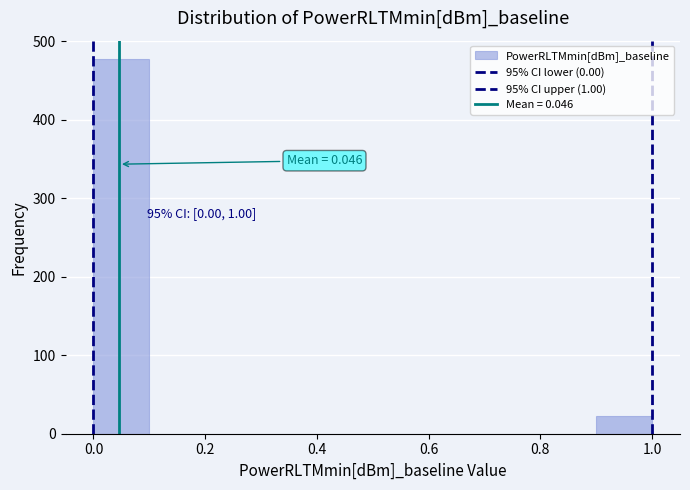

Over which range of the x-axis is the bar tallest?

0.0 to 0.1